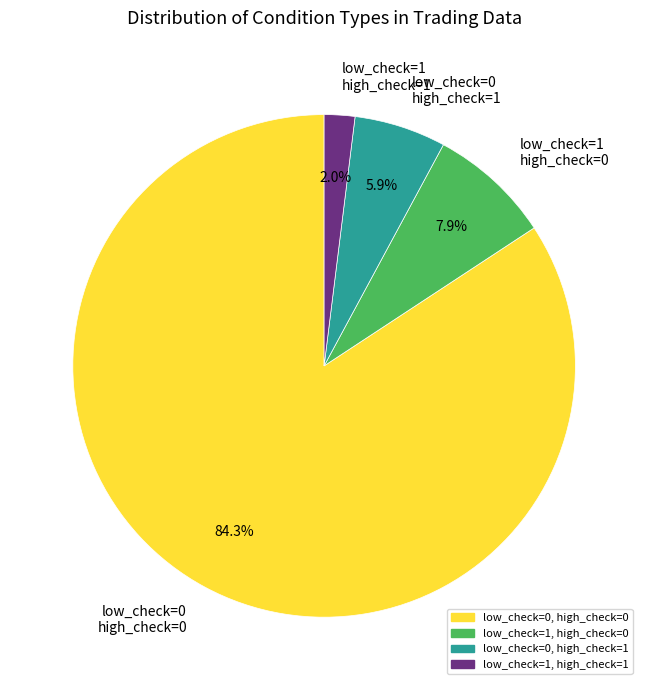

What percentage do low_check=1 high_check=0 and low_check=0 high_check=1 together represent?

13.8%